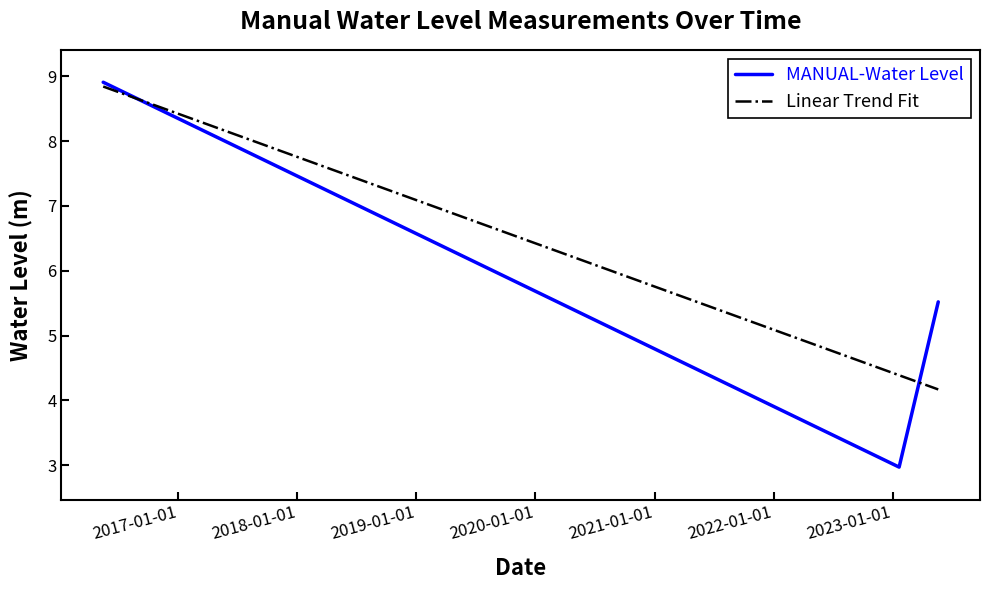

Reading left to right, transcribe all the data shown in this chart.

8.9	3.0	5.5